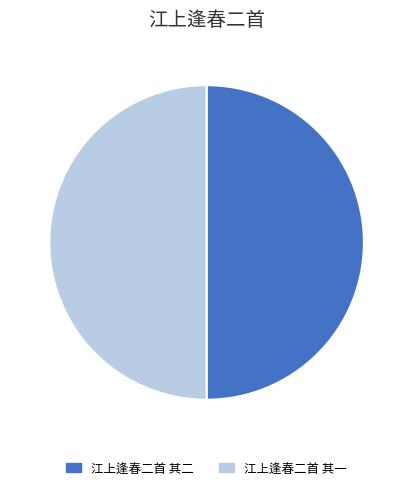

Combined, do 江上逢春二首 其二 and 江上逢春二首 其一 account for over 50%?

Yes